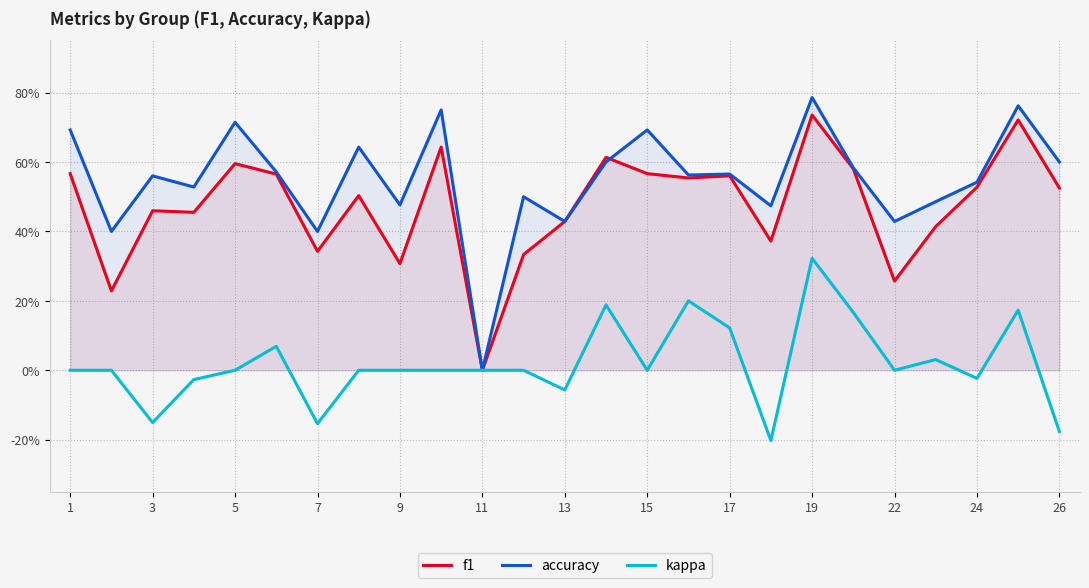

Reading left to right, list all the values displayed in this chart.

f1: 0.6	0.2	0.5	0.5	0.6	0.6	0.3	0.5	0.3	0.6	0.0	0.3	0.4	0.6	0.6	0.6	0.6	0.4	0.7	0.6	0.3	0.4	0.5	0.7	0.5
accuracy: 0.7	0.4	0.6	0.5	0.7	0.6	0.4	0.6	0.5	0.8	0.0	0.5	0.4	0.6	0.7	0.6	0.6	0.5	0.8	0.6	0.4	0.5	0.5	0.8	0.6
kappa: 0.0	0.0	-0.2	-0.0	0.0	0.1	-0.2	0.0	0.0	0.0	0.0	0.0	-0.1	0.2	0.0	0.2	0.1	-0.2	0.3	0.2	0.0	0.0	-0.0	0.2	-0.2